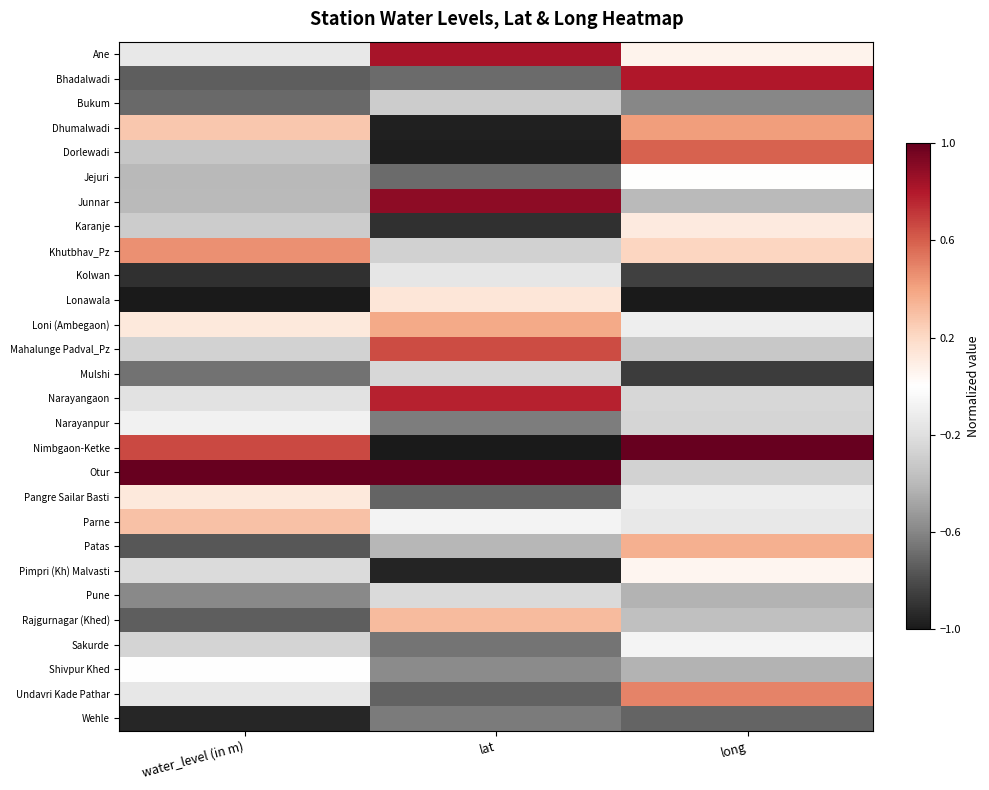

What is the spread (max minus min) of values at lat?

2.0